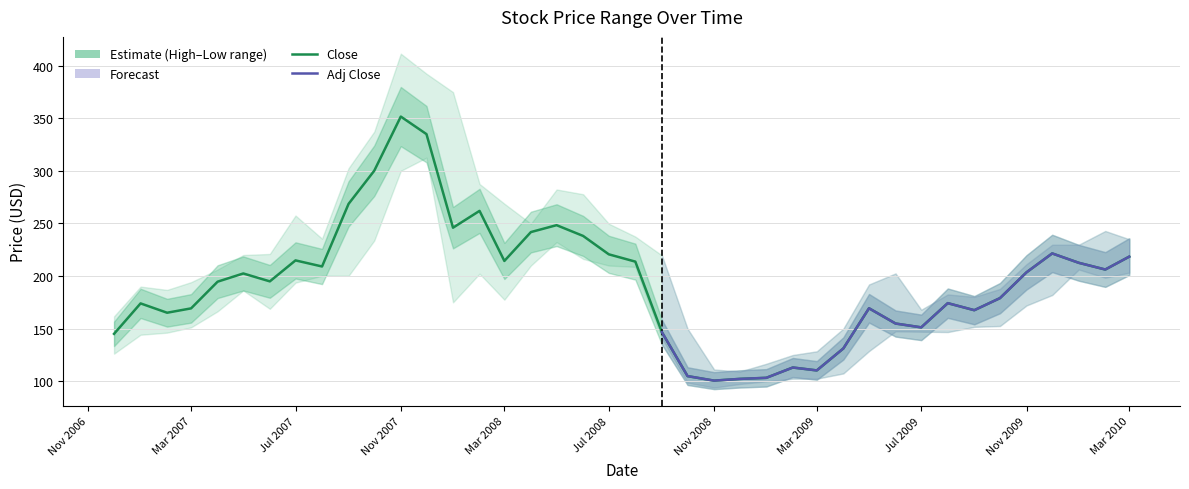

Where is High nearest to the value 260?

2007-07